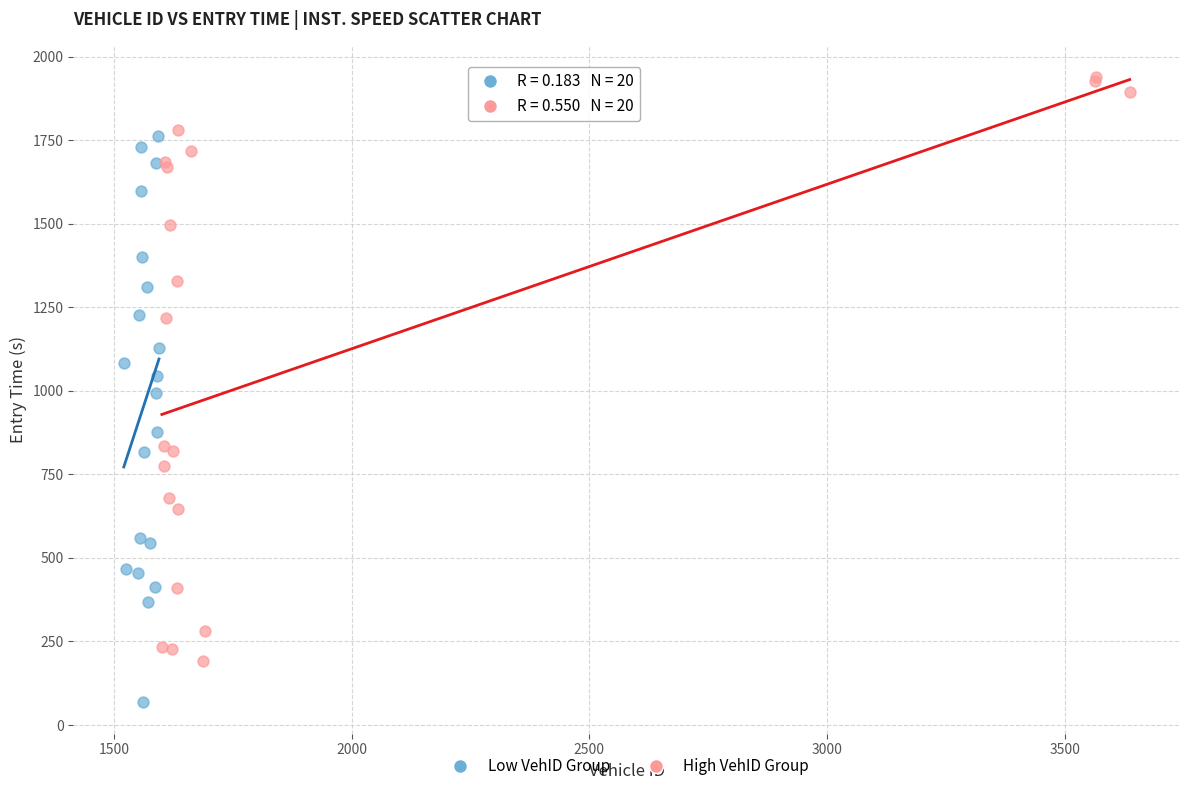

Which series has the largest Y range (max minus min)?

High VehID Group